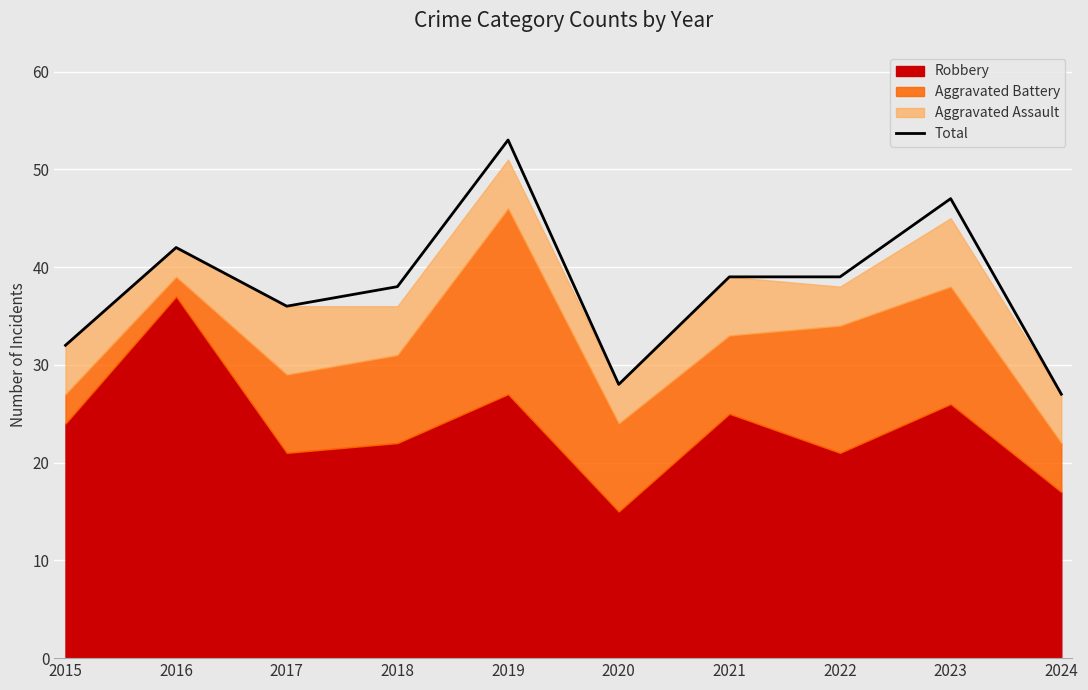

Reading left to right, transcribe all the data shown in this chart.

2015=32	2016=42	2017=36	2018=38	2019=53	2020=28	2021=39	2022=39	2023=47	2024=27